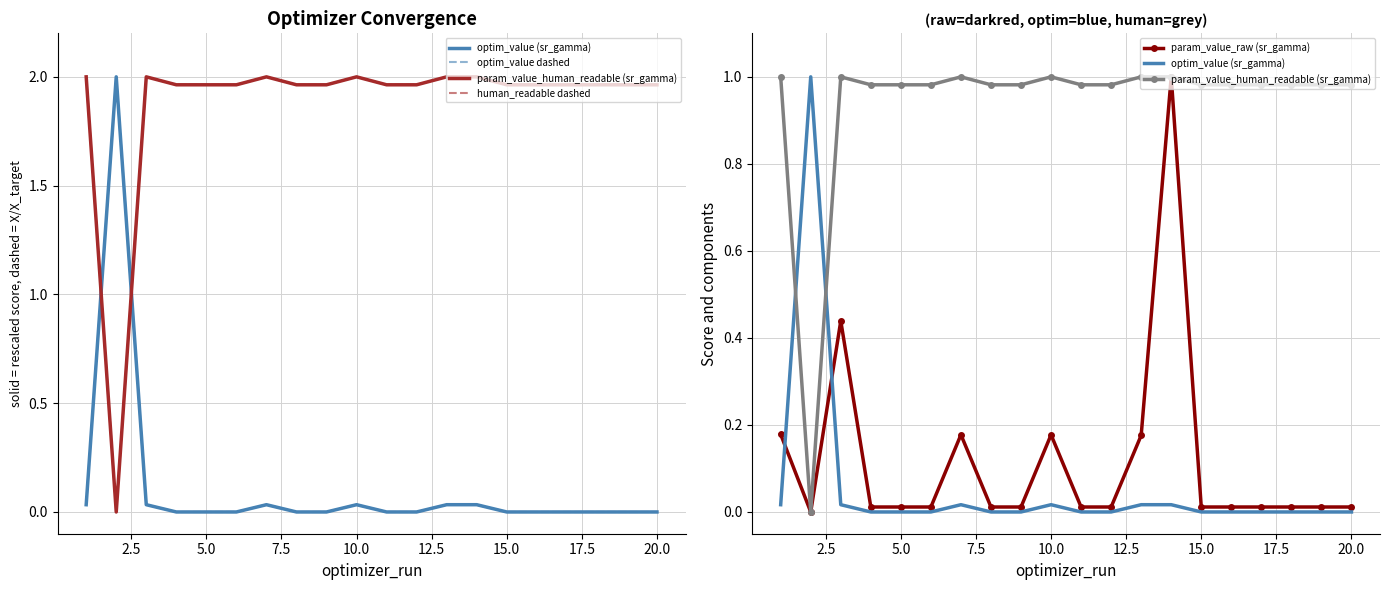

True or false: optim_value (sr_gamma) has a value of 0.0 at 20.0.

False